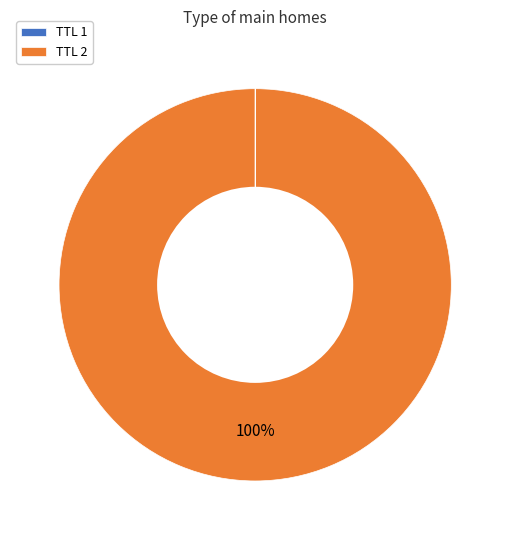

What is the largest slice in the pie chart?

TTL 2